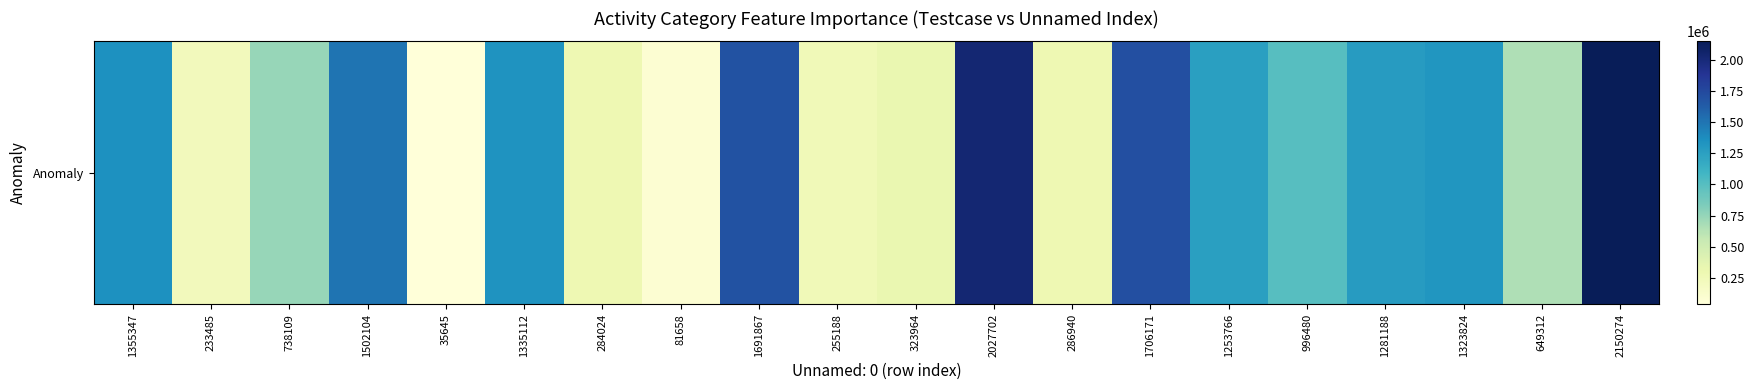

How many values exceed 1253767?

9